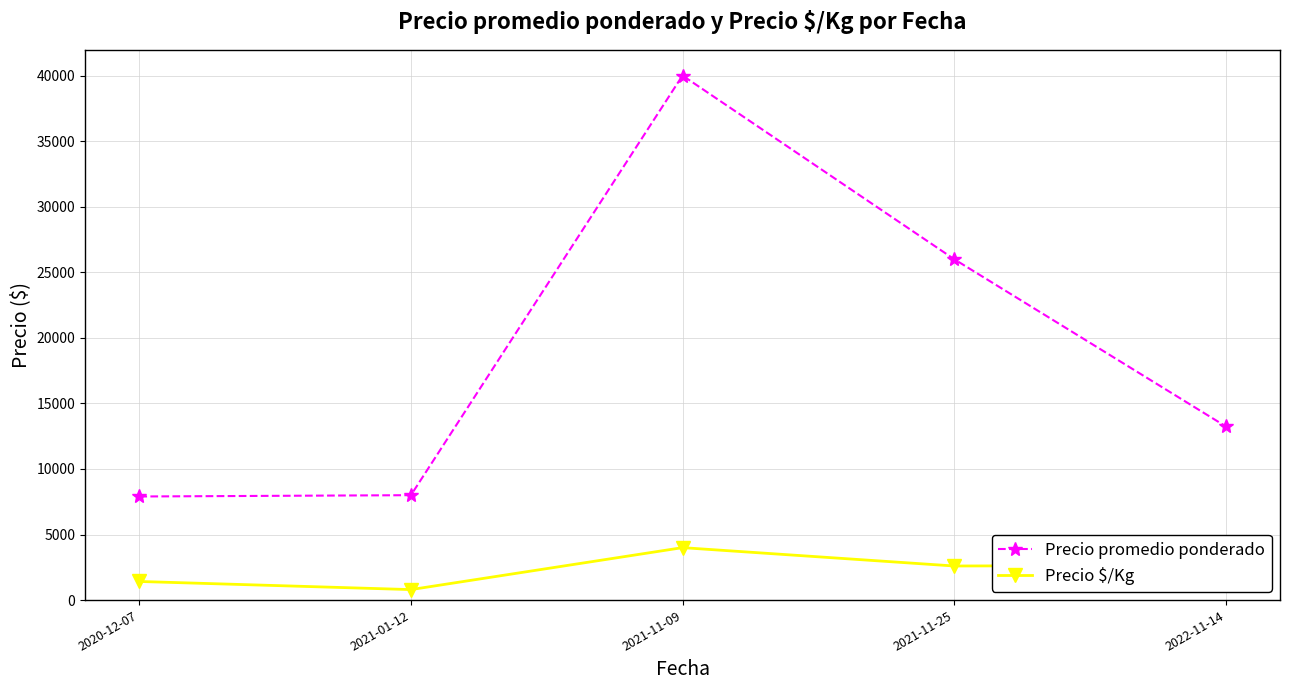

Where is the first local minimum for Precio $/Kg?

2021-01-12